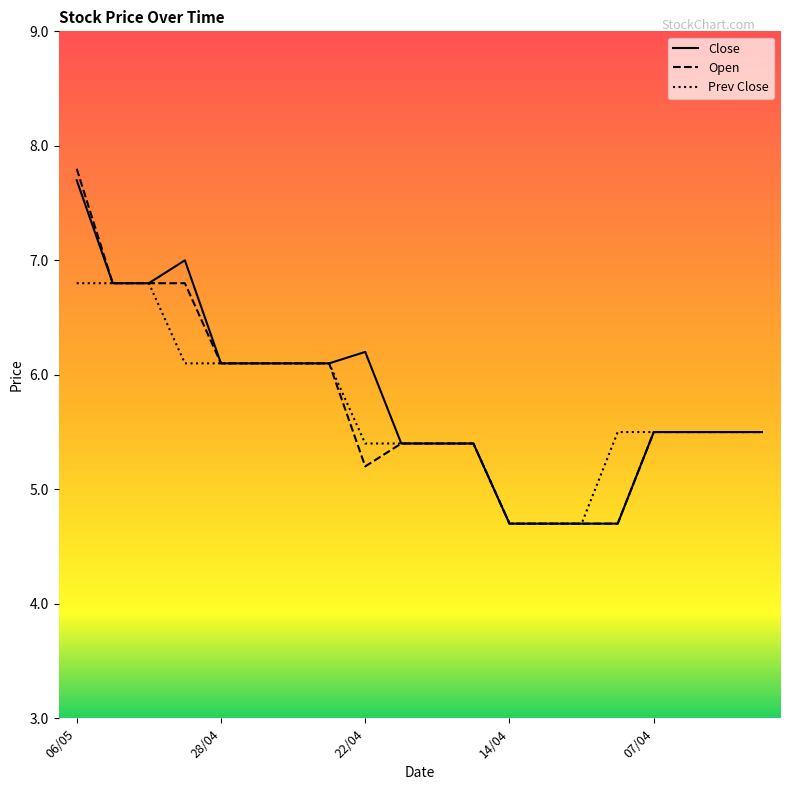

What is the maximum value for Close?

7.7